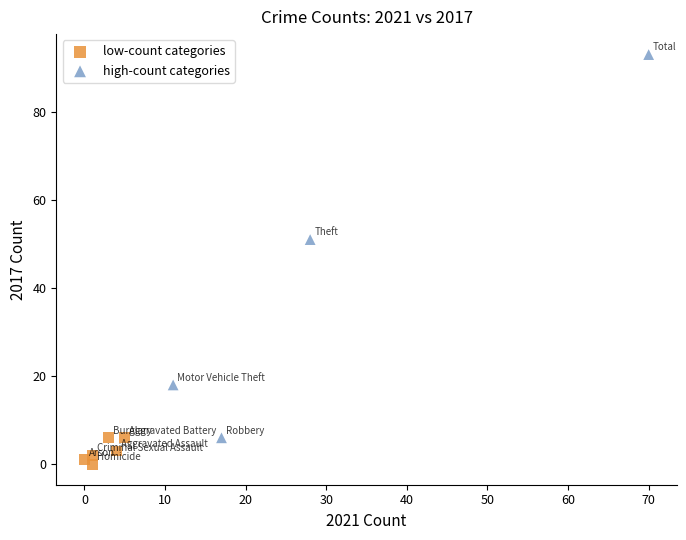

Which series reaches the minimum Y coordinate?

low-count categories